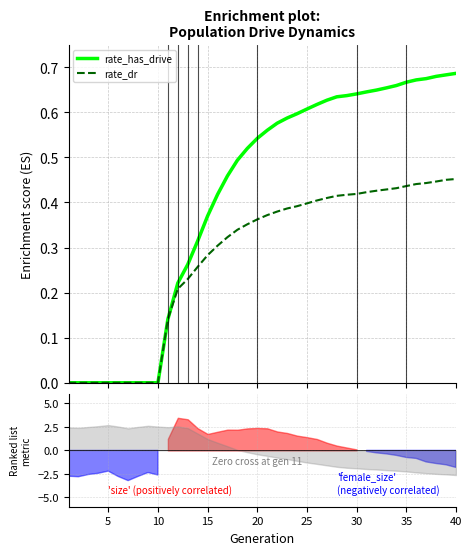

Is the value of rate_has_drive at 27 greater than the value of rate_dr at 15?

Yes